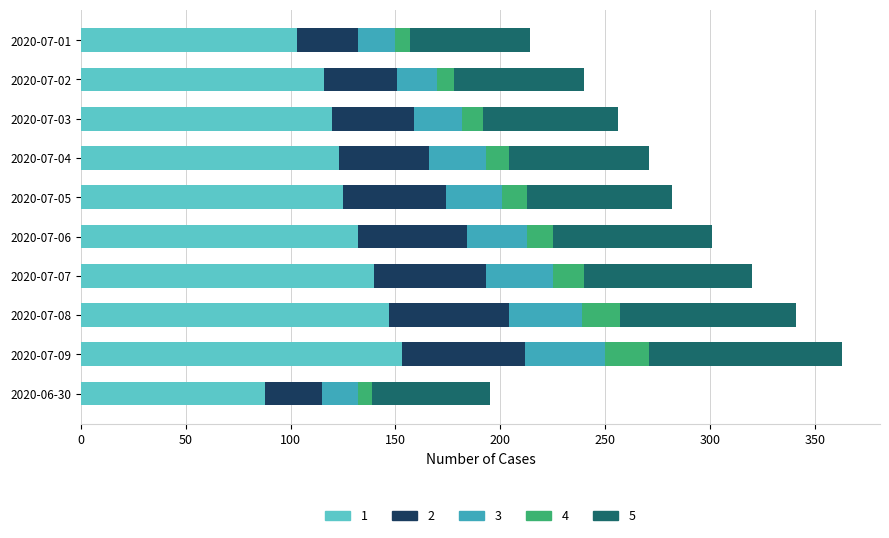

At which label does 1 reach its minimum?

2020-06-30